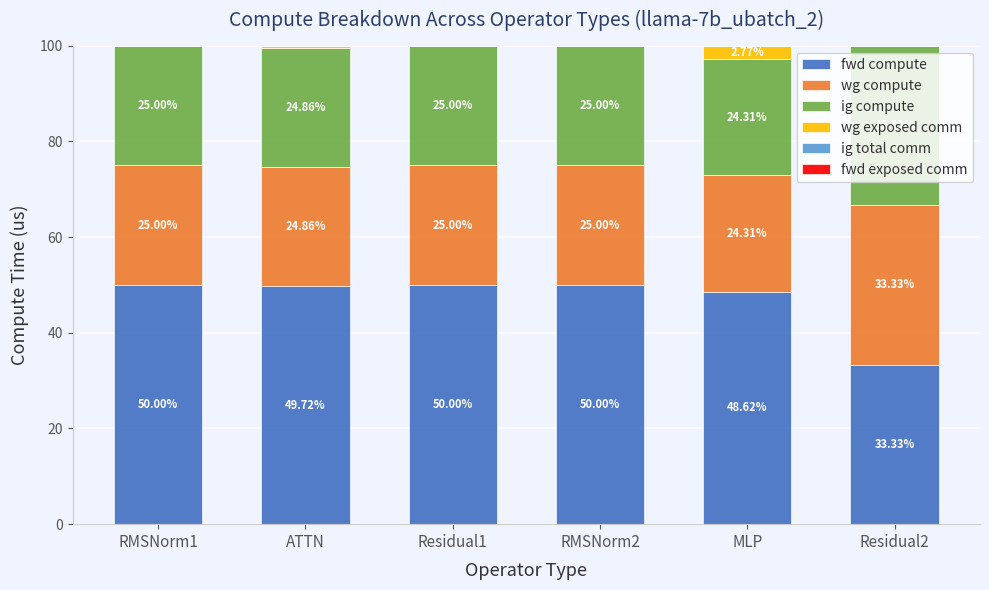

What is the total value across all series at Residual2?

100.0